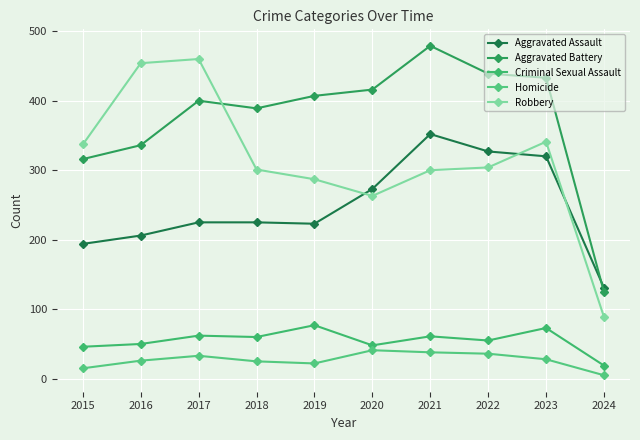

At how many categories does at least one series exceed 476?

1